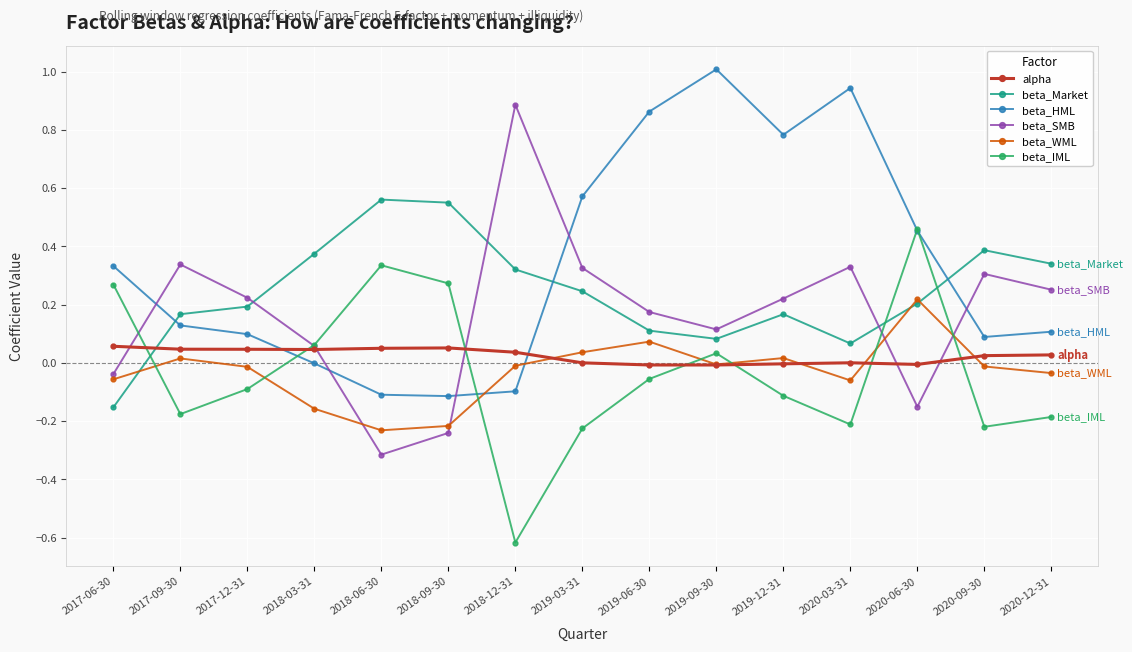

In beta_SMB, how many points are lower than both neighbors (excluding endpoints)?

3